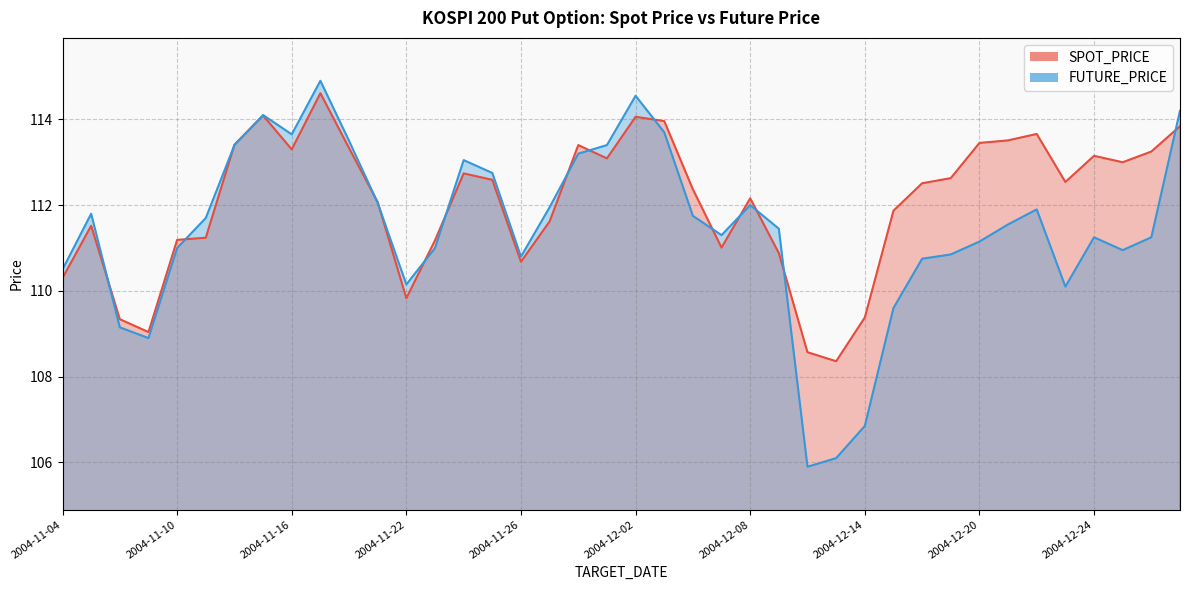

At 2004-12-29, list the series in order from largest to smallest.

FUTURE_PRICE, SPOT_PRICE